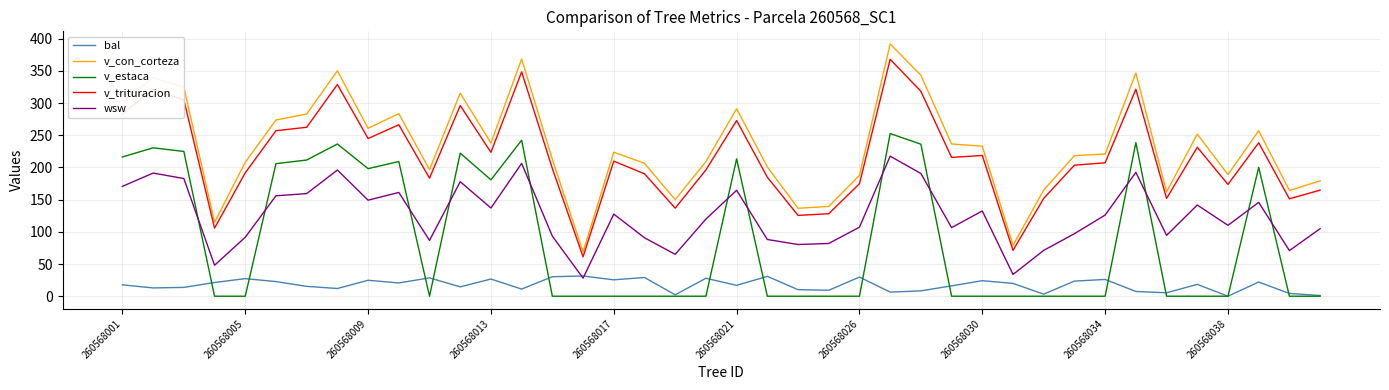

What is the greatest value displayed?

391.7